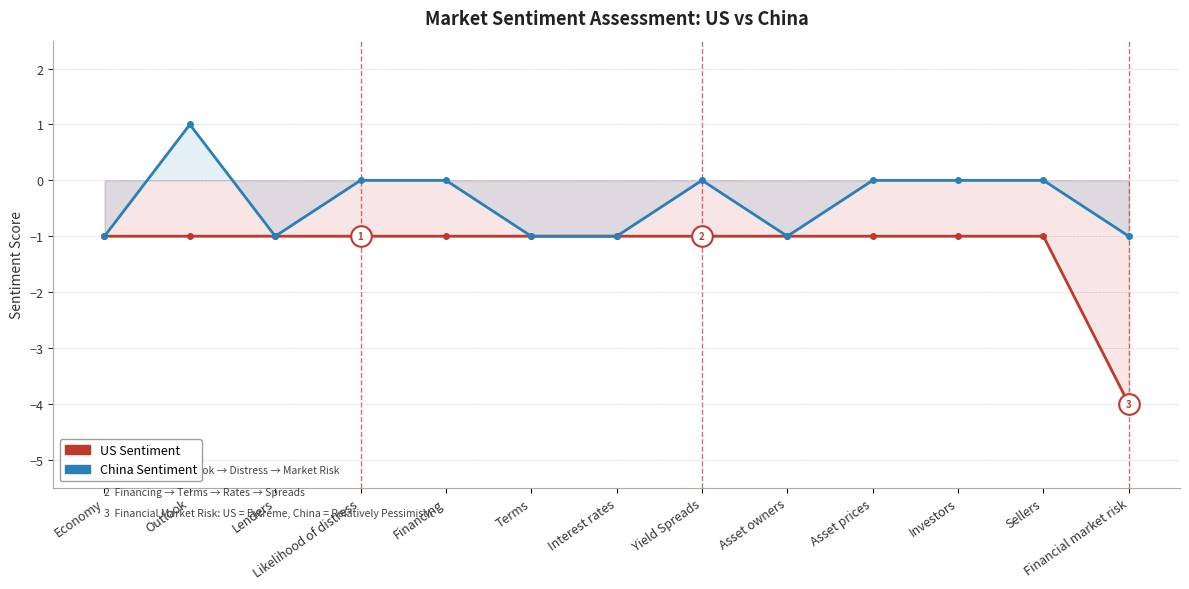

What is the total value across all series at Investors?

-1